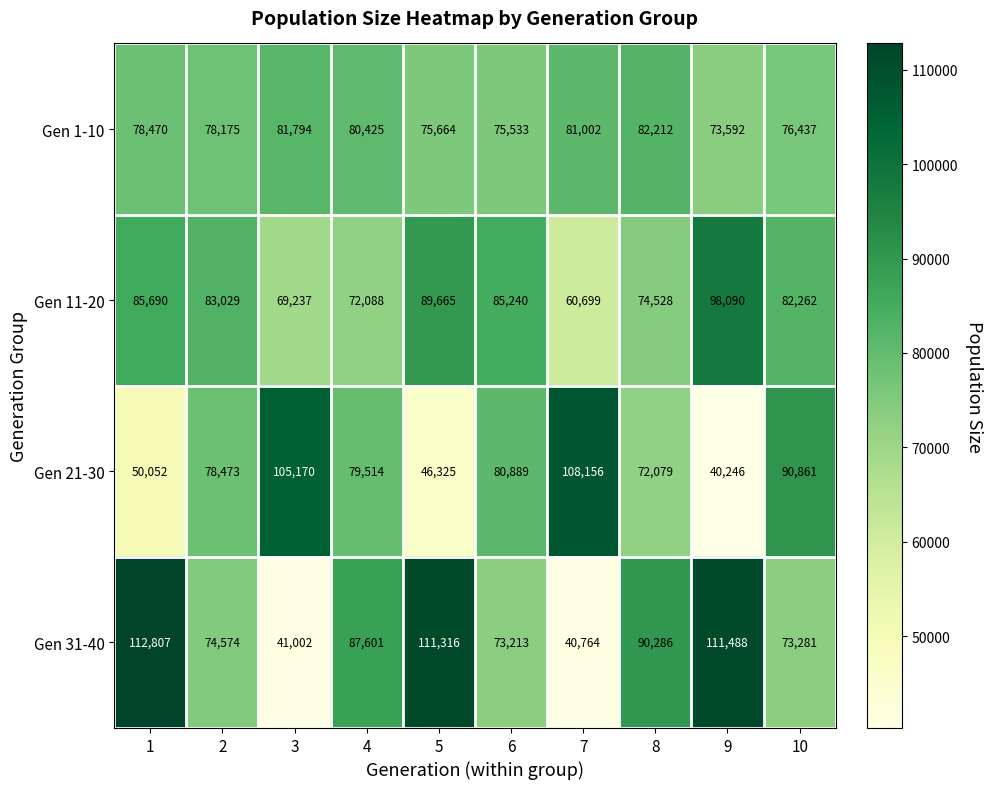

The value of Gen 31-40 at 3 is 11169. True or false?

False